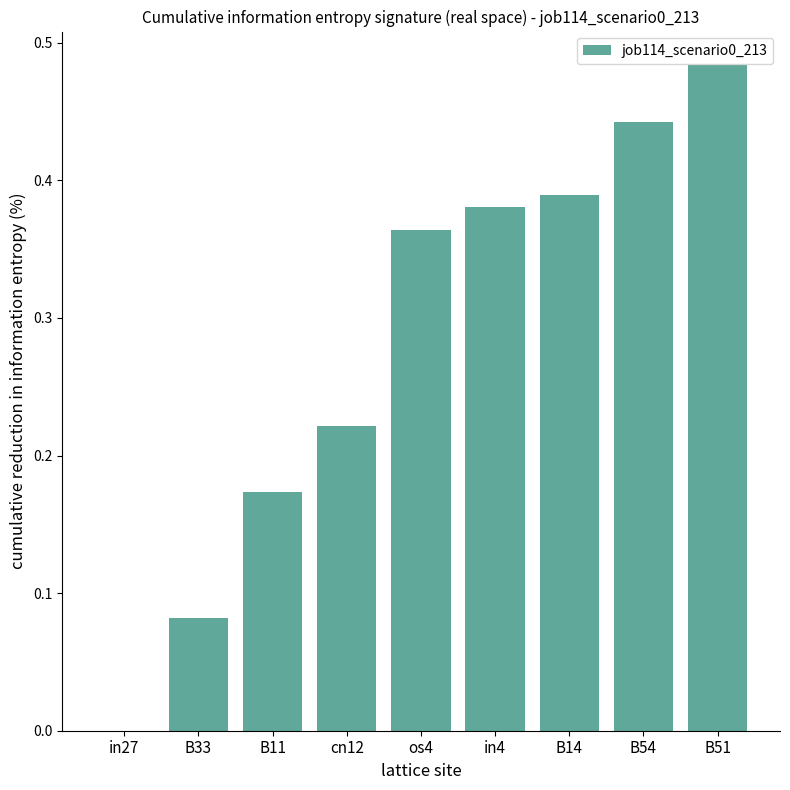

What is the sum of the values at B14 and B51?

0.9